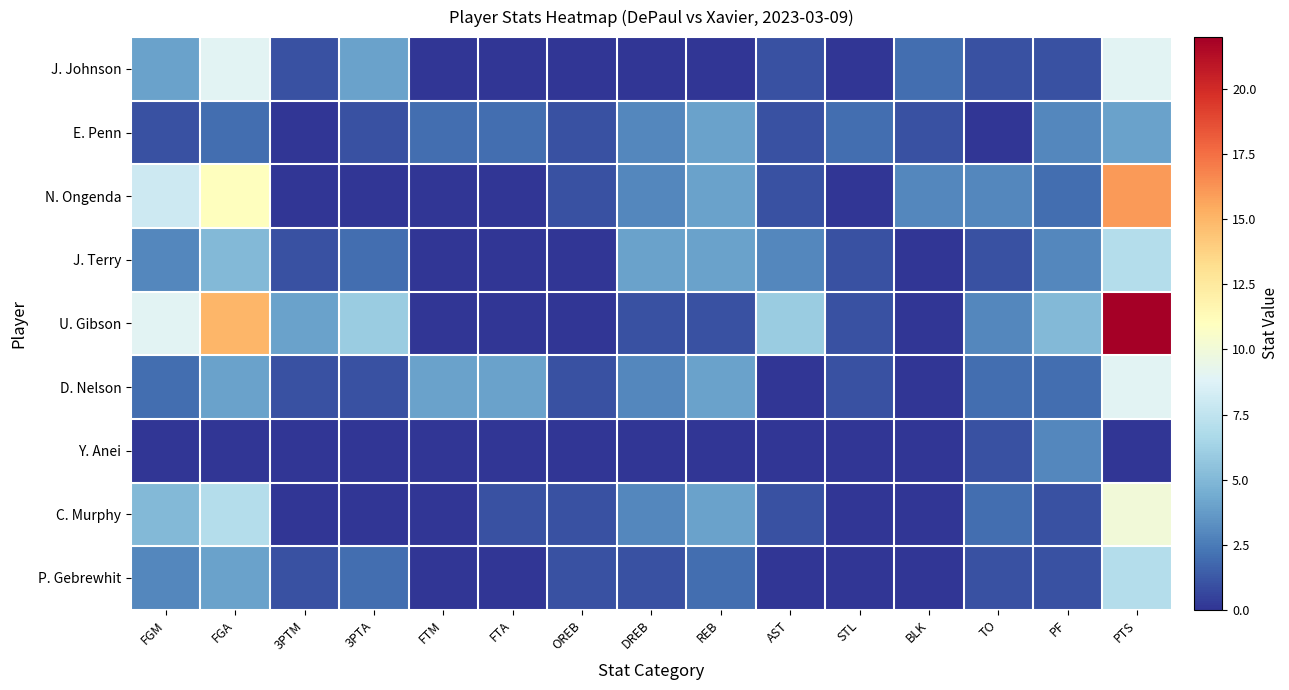

Which series has the widest spread of values?

U. Gibson